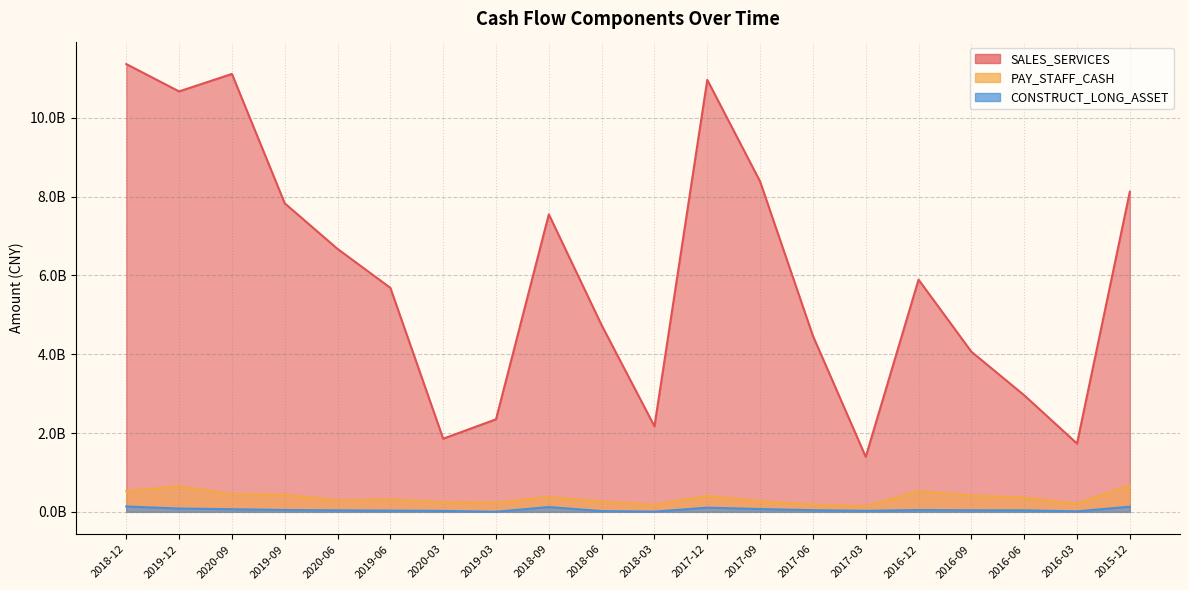

True or false: SALES_SERVICES has more than 2 interior local peaks.

True